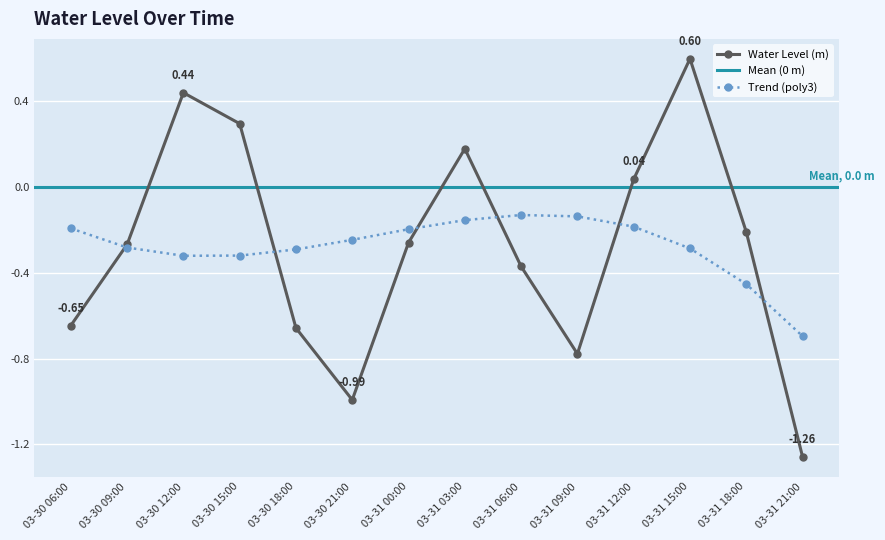

What is the greatest value displayed?

0.6